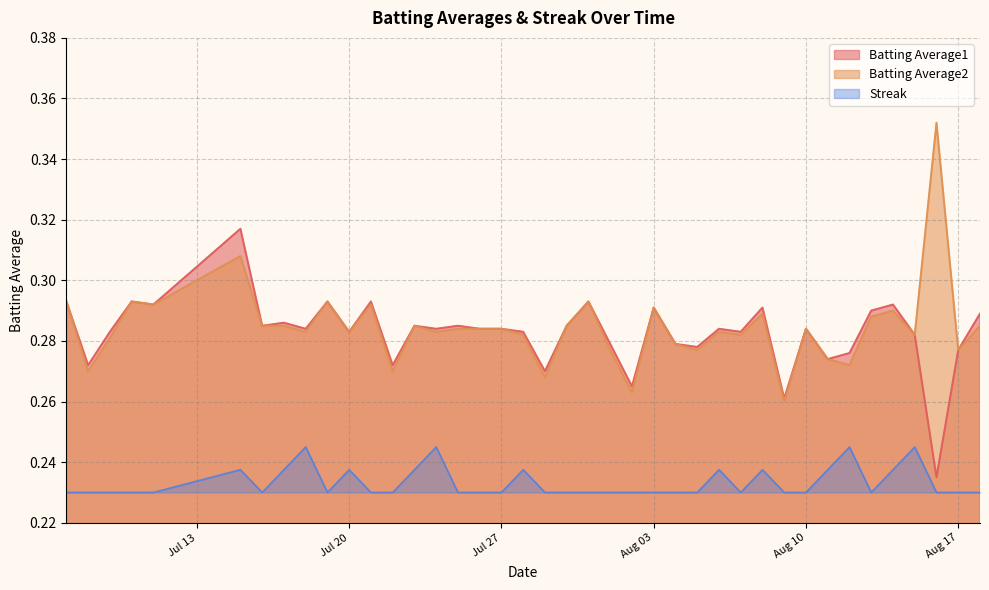

True or false: Streak has a value of 0.2 at 2010-08-15.

True